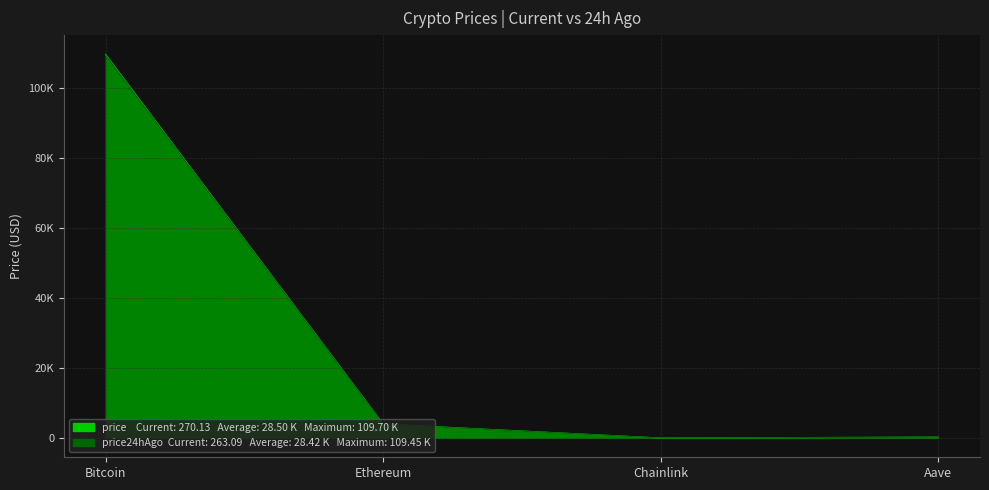

What is the value of the price24hAgo point at the 1st from the left?

109446.0